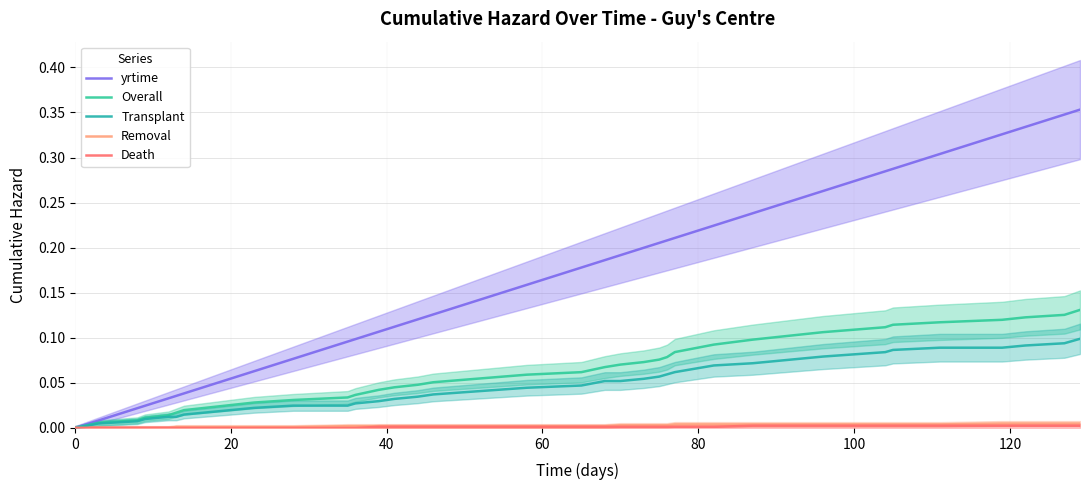

What is the total value across all series at 9?

0.1